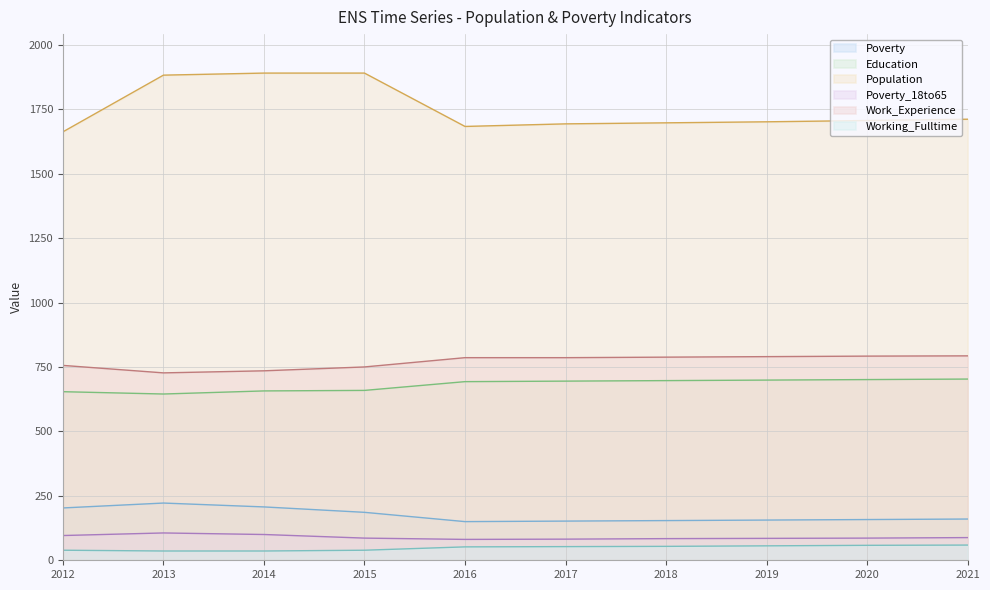

Where does the Population series first go above 1706?

2013